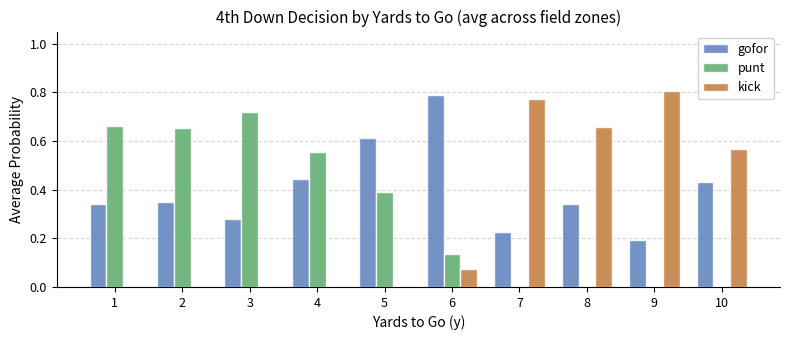

What is the sum of all gofor values?

4.0